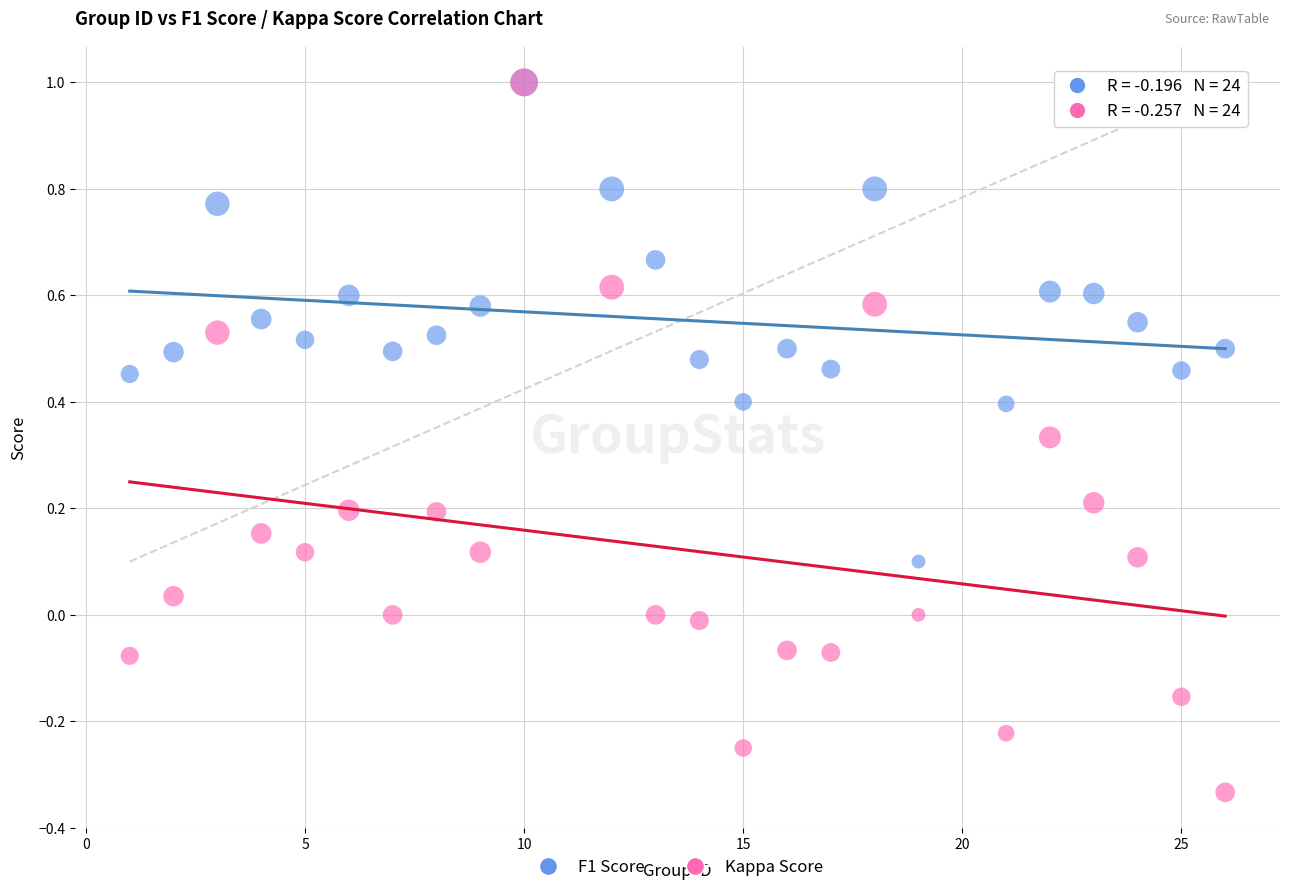

Which series reaches the minimum Y coordinate?

Kappa Score